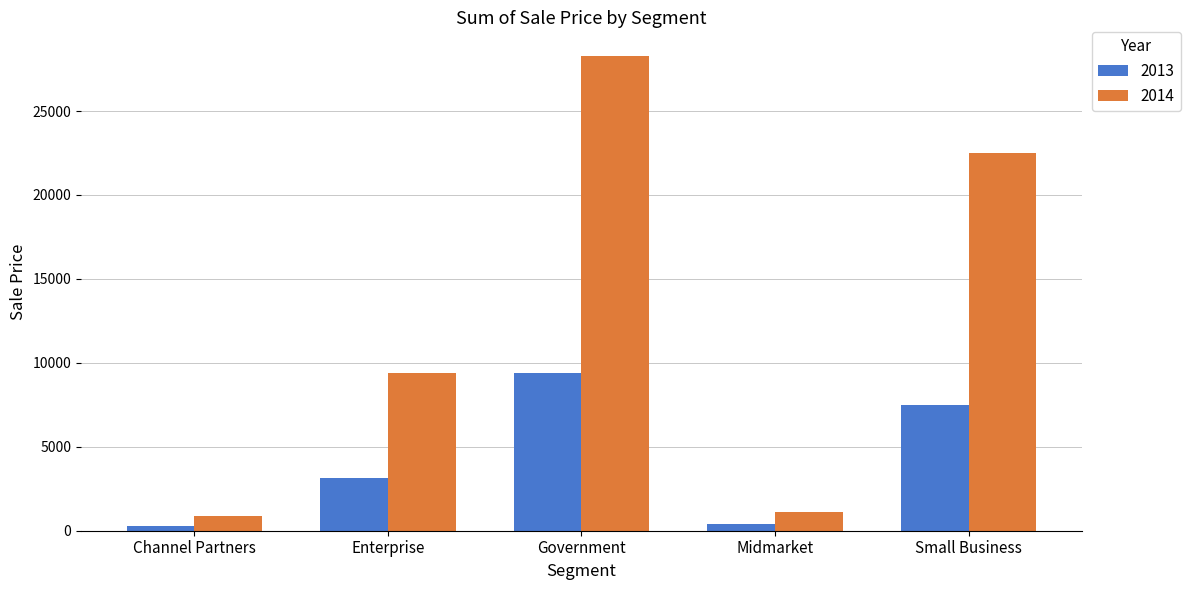

Rank the series at Enterprise from lowest to highest value.

2013, 2014